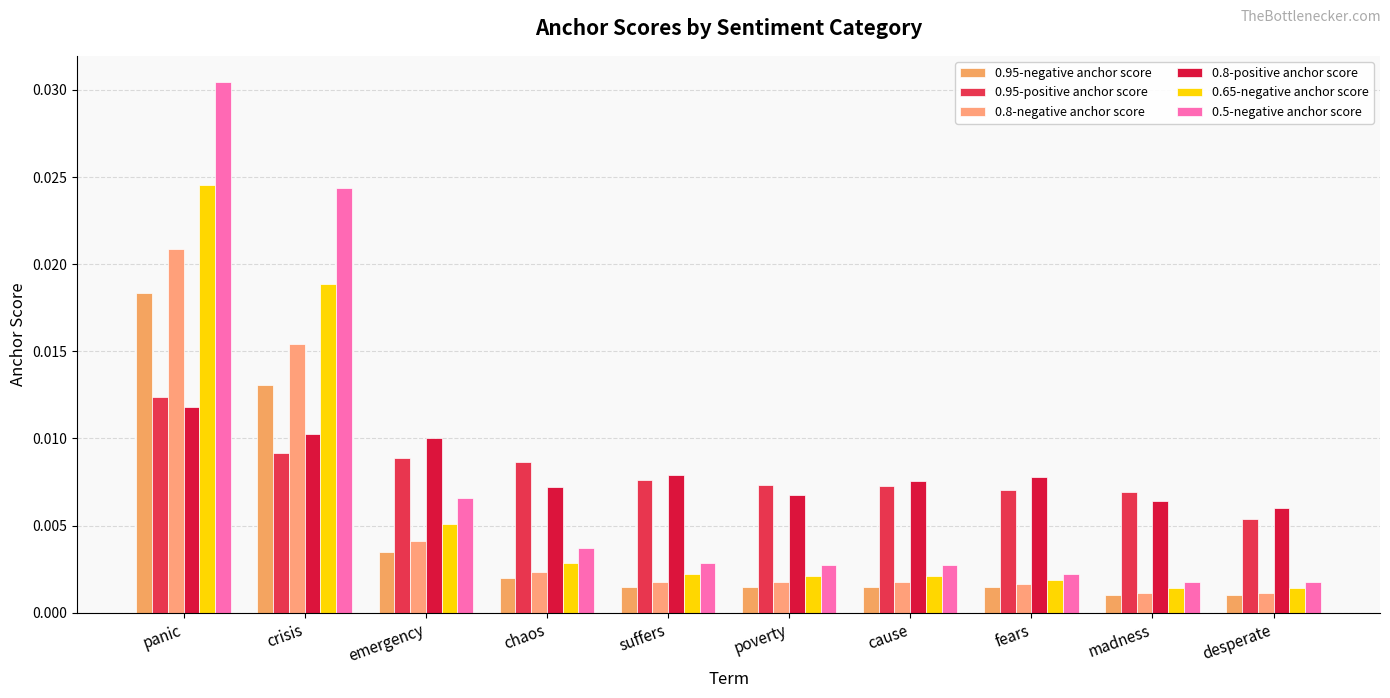

How many bars are there in total?

60